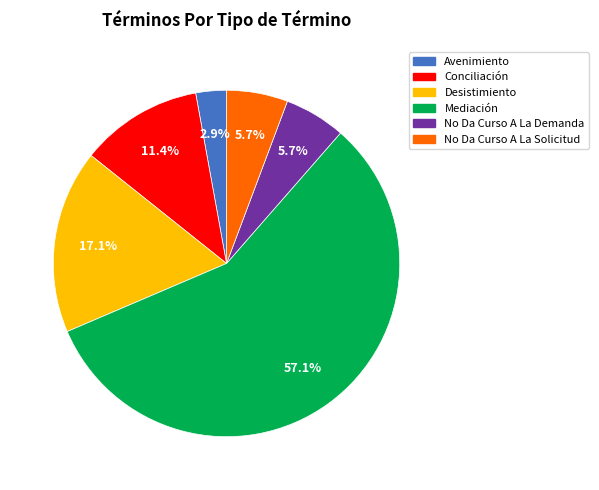

Which category has the smallest portion of the pie?

Avenimiento